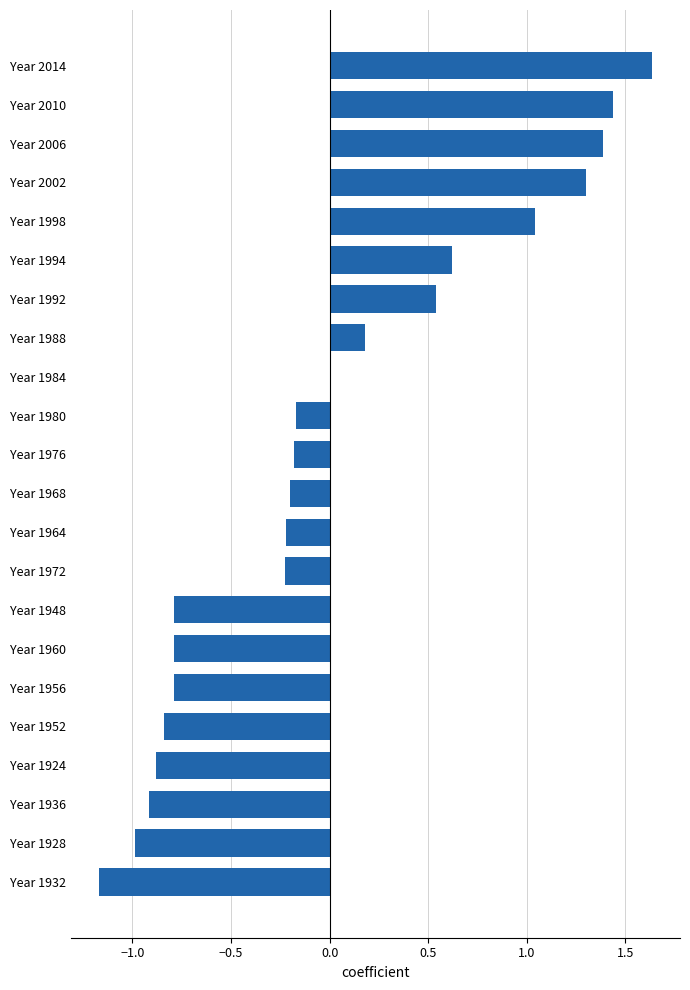

What is the change in value from Year 1992 to Year 1952?

-1.4